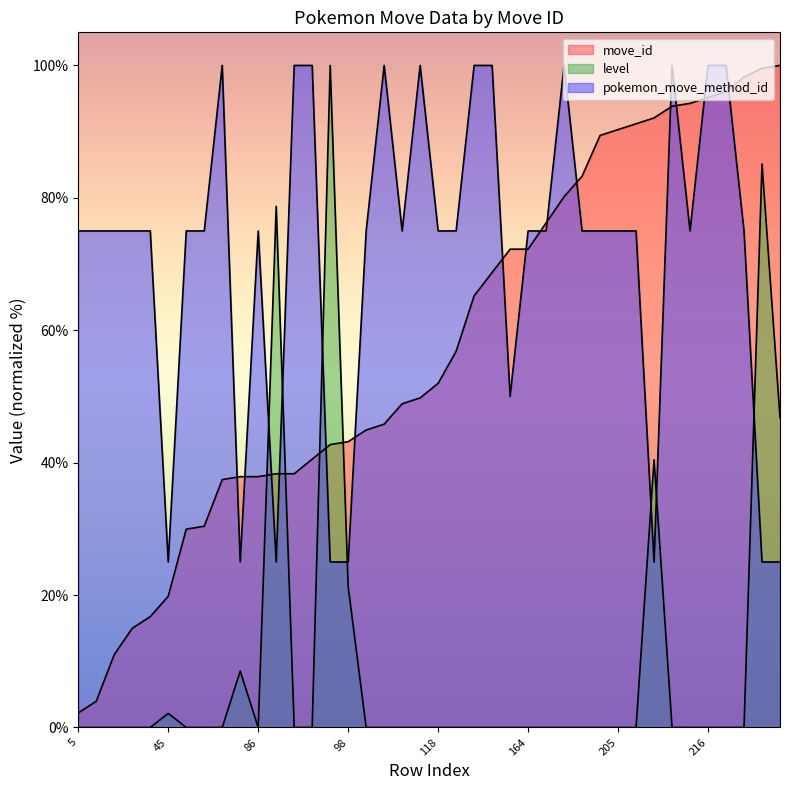

After their last crossing, which series has the higher values: level or move_id?

move_id